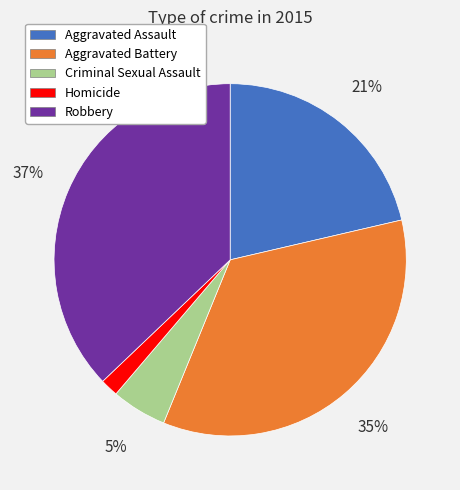

Do Criminal Sexual Assault and Aggravated Assault together represent more than half of the pie?

No